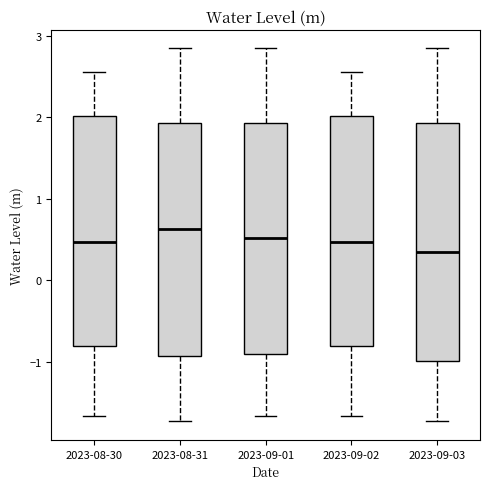

Reading left to right, transcribe this box plot: for each box, give where its median line is, the range the box spans, and where its two whiskers end, as read against the y-axis. The values are not printed on the chart, so give them approximately, as read against the axis.

2023-08-30: median 0.5, box -0.8 to 2.0, whiskers -1.7 to 2.5
2023-08-31: median 0.6, box -0.9 to 1.9, whiskers -1.7 to 2.8
2023-09-01: median 0.5, box -0.9 to 1.9, whiskers -1.7 to 2.8
2023-09-02: median 0.5, box -0.8 to 2.0, whiskers -1.7 to 2.5
2023-09-03: median 0.3, box -1.0 to 1.9, whiskers -1.7 to 2.8